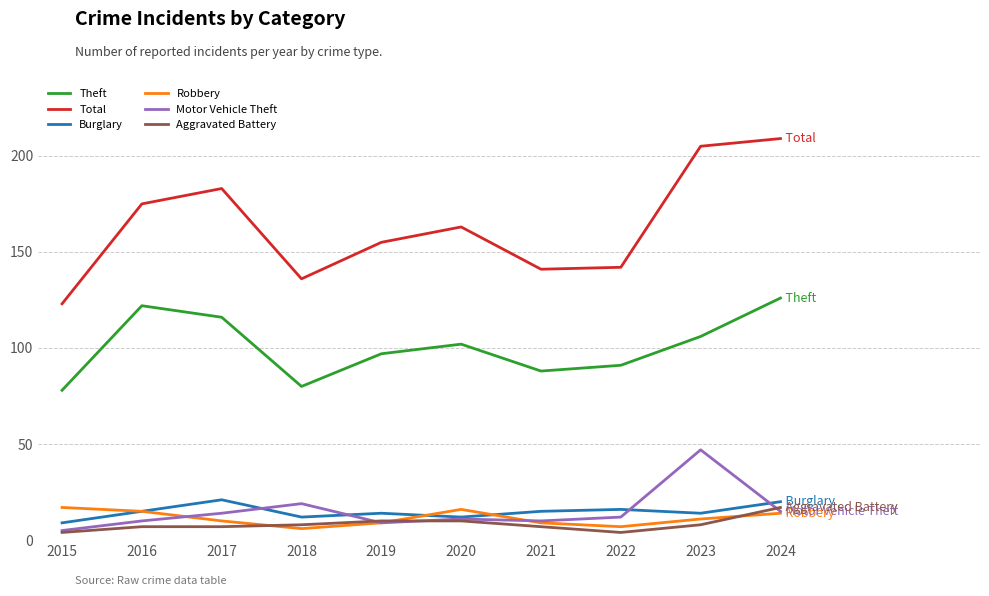

What is the maximum value for Aggravated Battery?

17